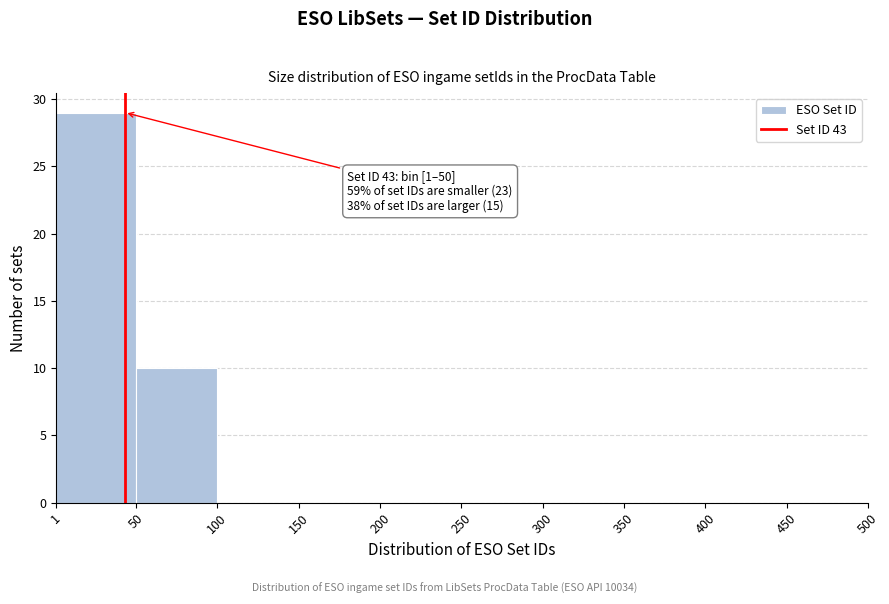

Which range on the x-axis has the tallest bar?

1 to 50